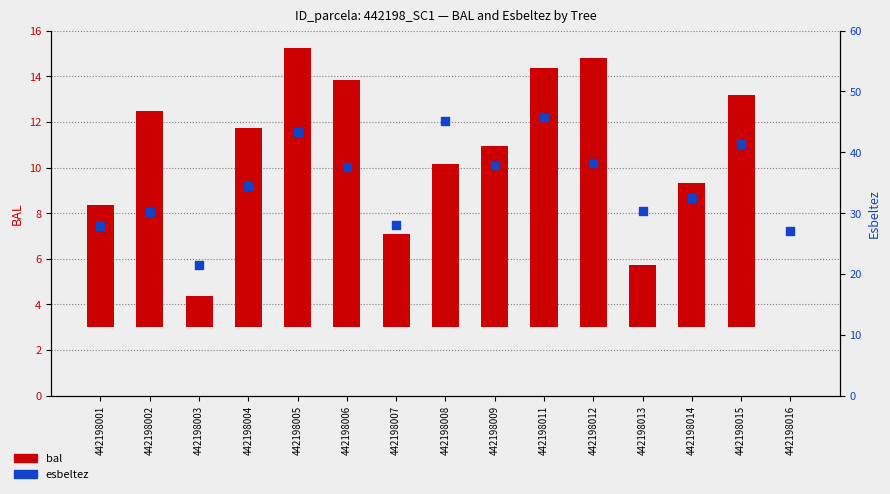

What is the total value across all series at 442198009?

45.8